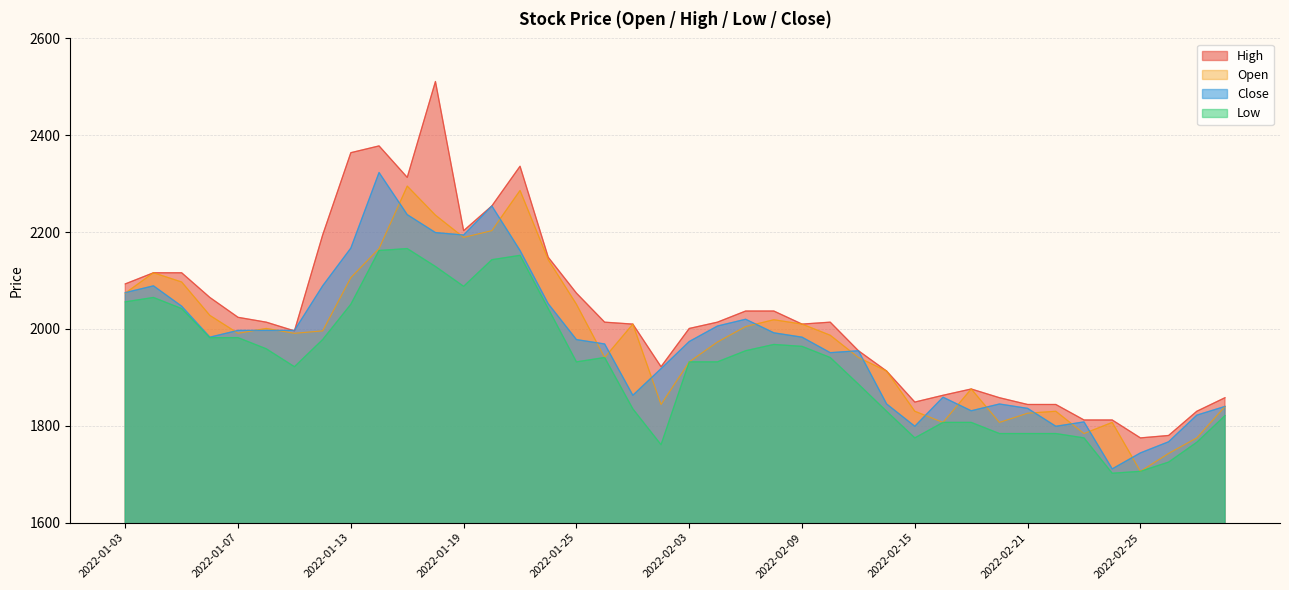

What are all the series names shown in the legend?

High, Open, Close, Low